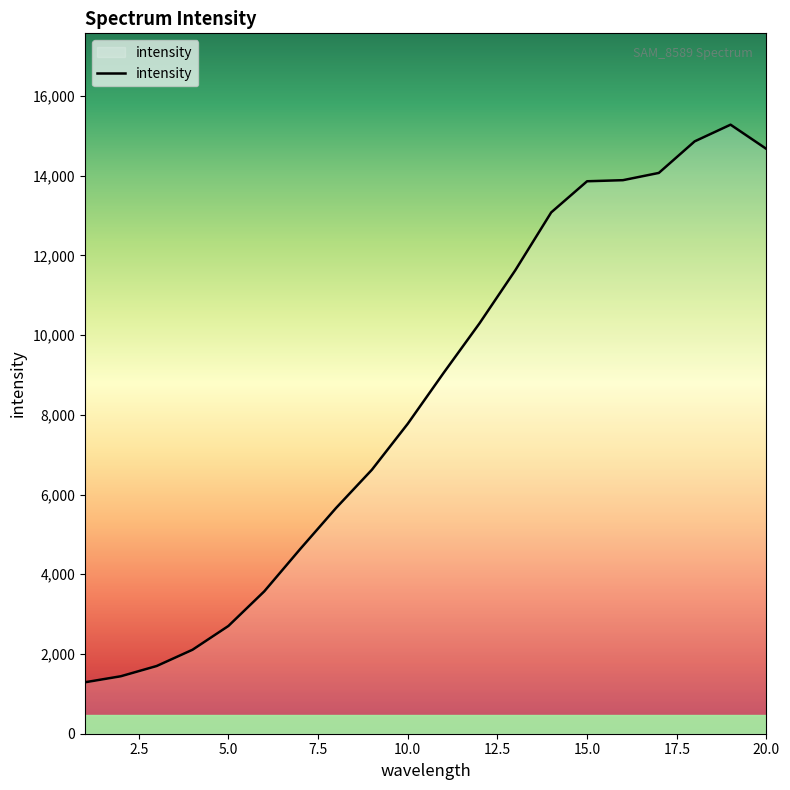

What is the difference between the maximum and minimum values?

13986